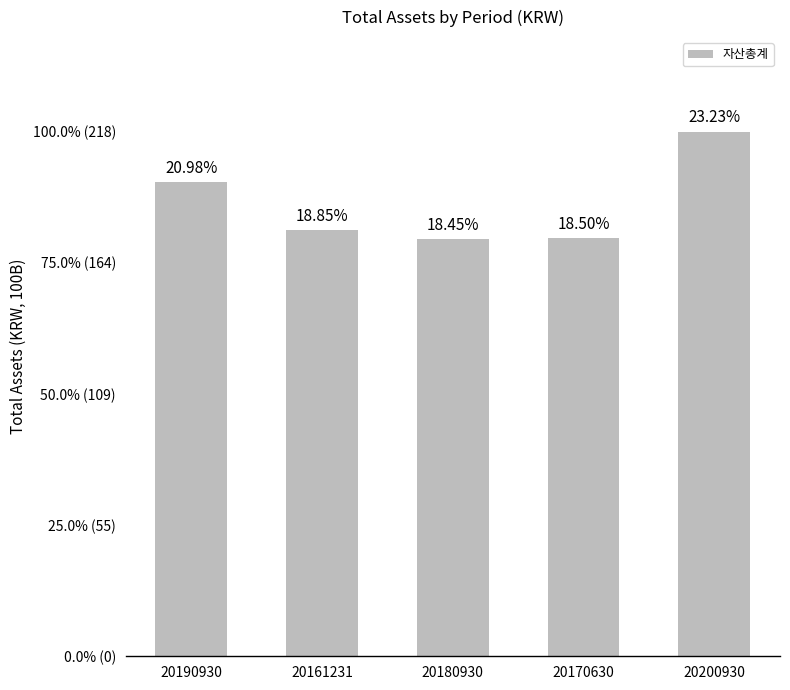

Are the bars horizontal?

No